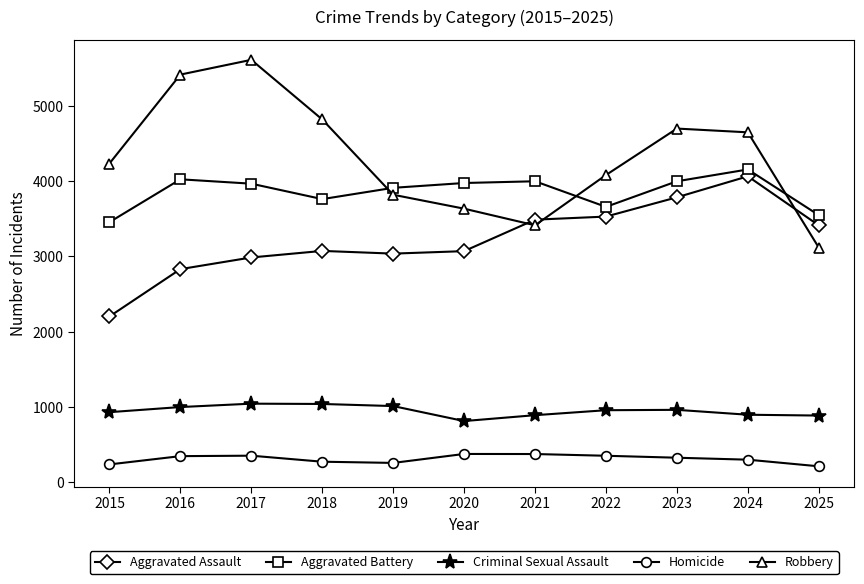

What are all the series names shown in the legend?

Aggravated Assault, Aggravated Battery, Criminal Sexual Assault, Homicide, Robbery